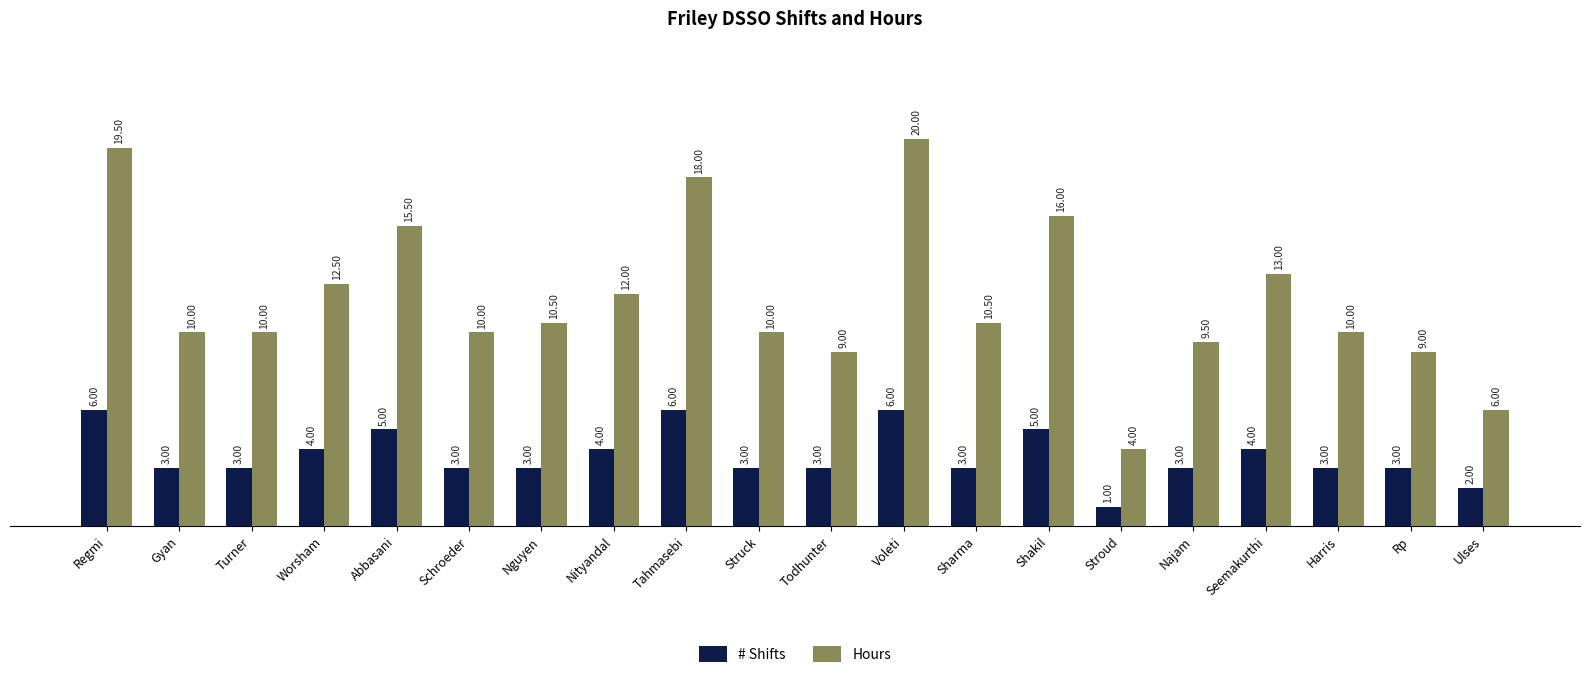

What is the maximum value shown in the chart?

20.0